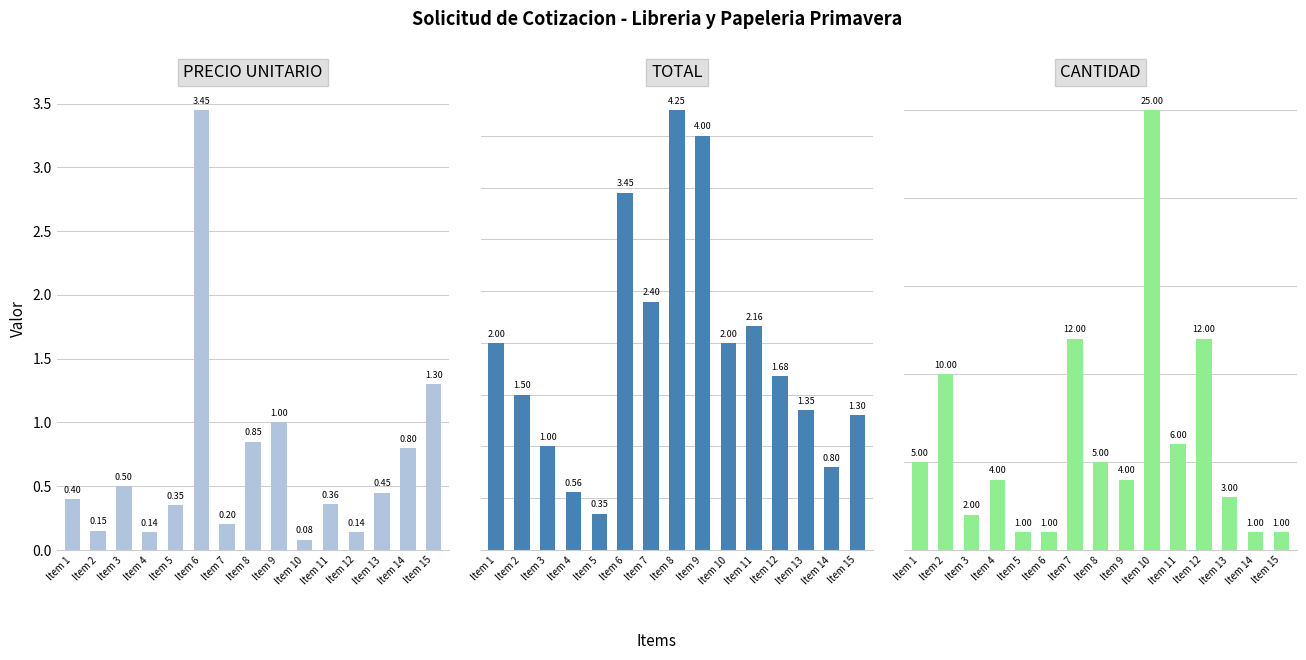

Is it true that PRECIO UNITARIO equals 1.8 at Item 9?

False